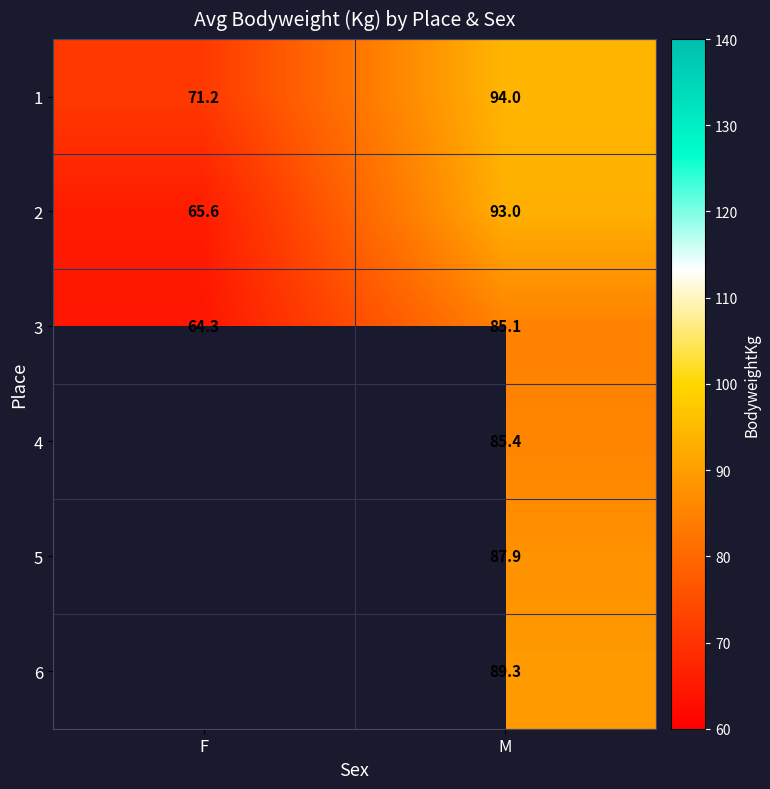

What is the difference between the highest and lowest values at M?

8.9